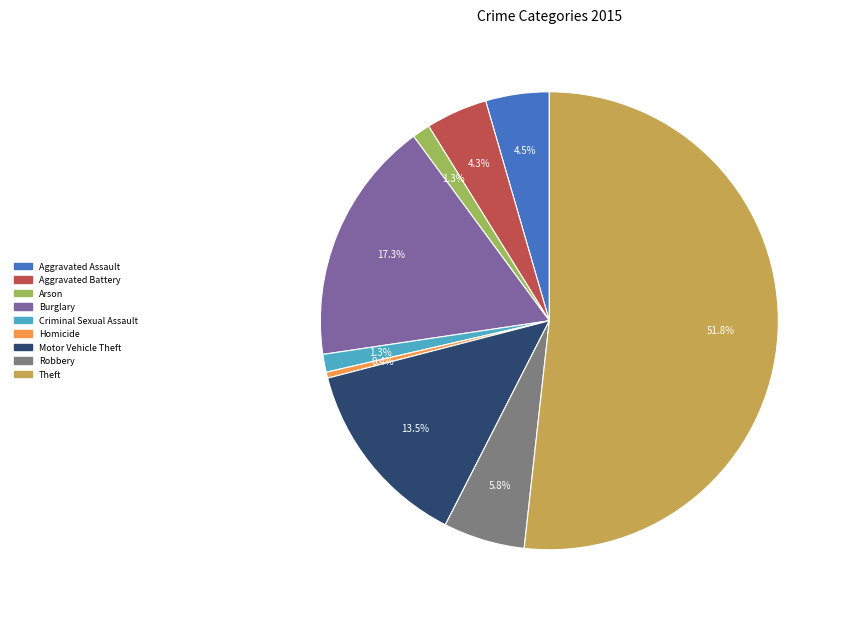

What is the smallest slice in the pie chart?

Homicide